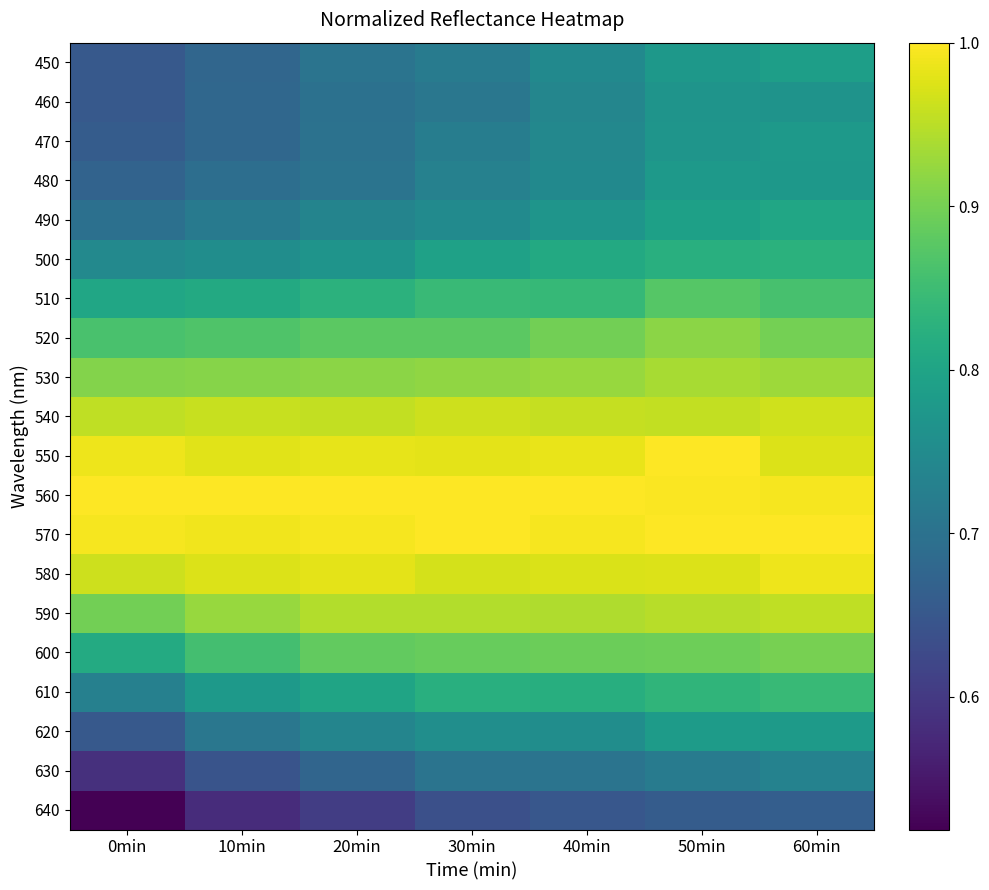

Count the number of categories in the chart.

7